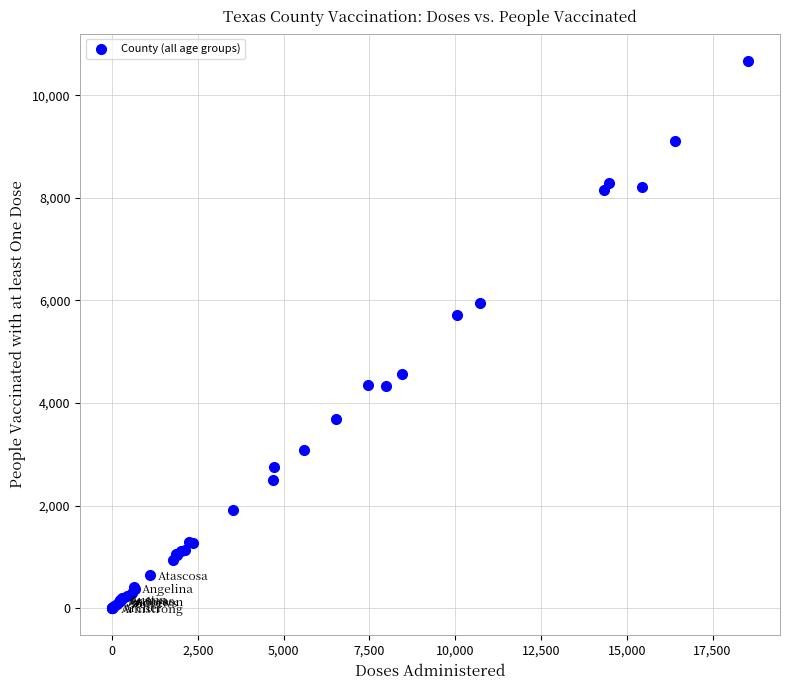

What Y value in the scatter plot is closest to 5338?

5725